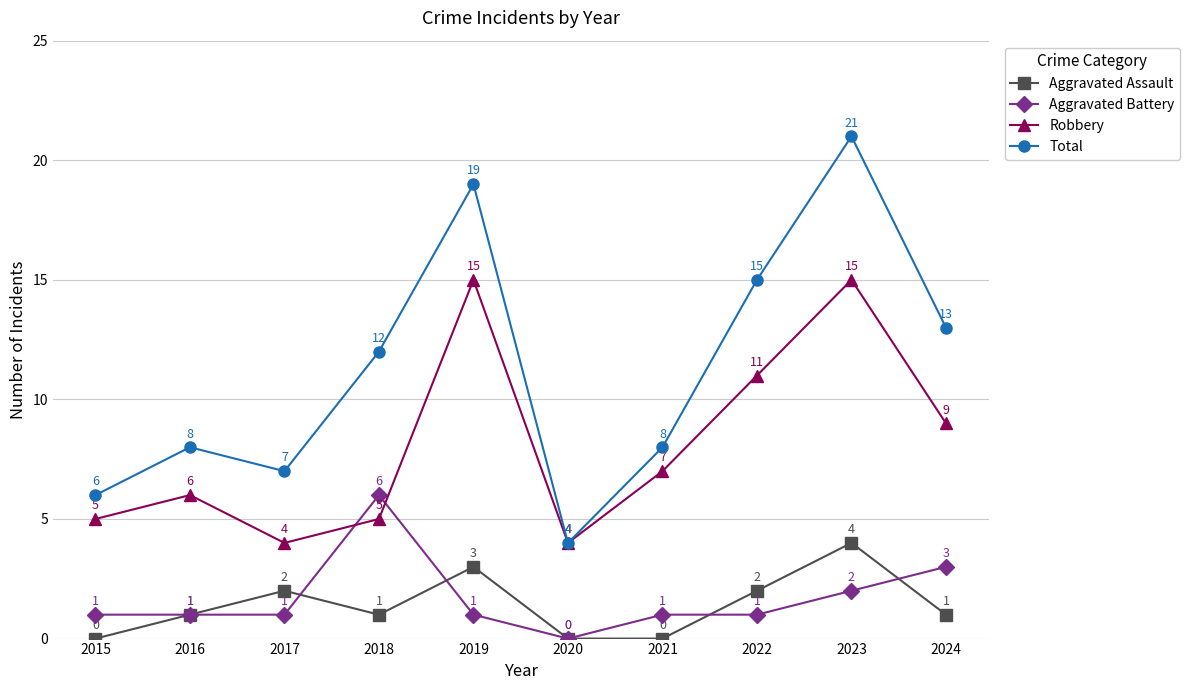

What is the difference between the Total values at 2020 and 2023?

17